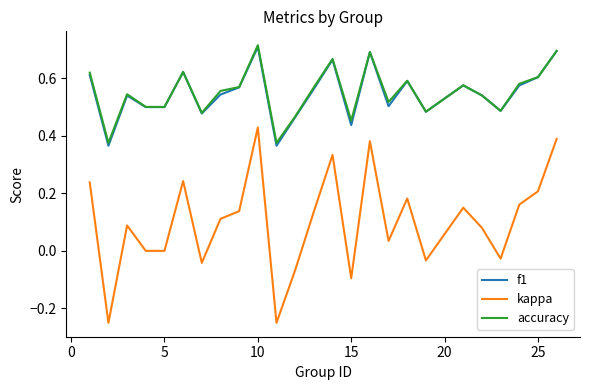

True or false: f1 and kappa cross at least once.

False